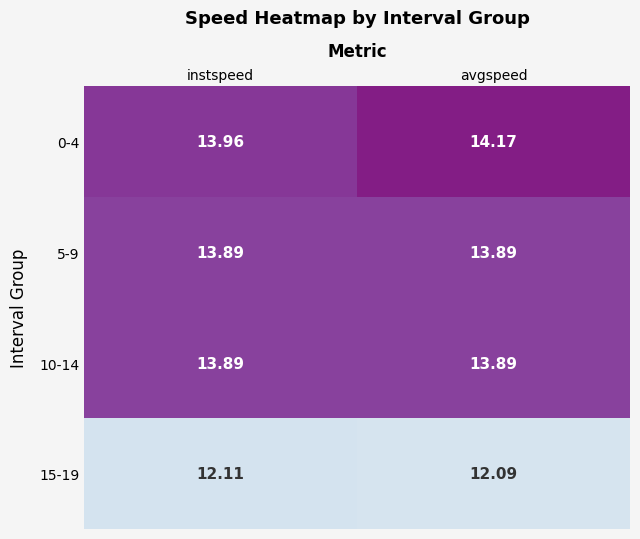

Which series has the largest total across all categories?

0-4